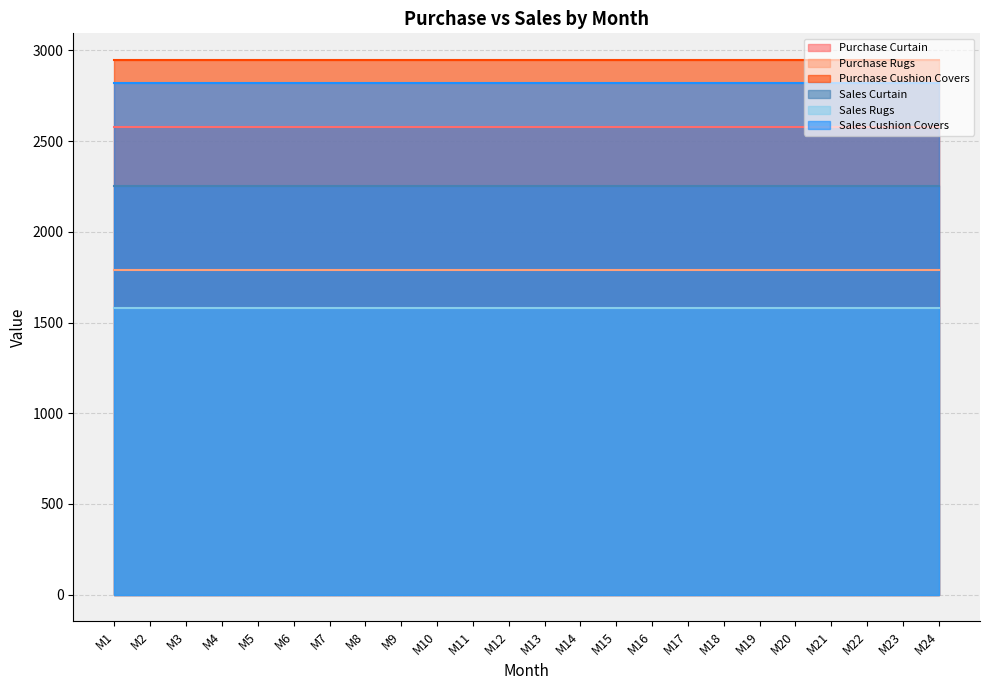

At which category is the sum across all series the highest?

M1